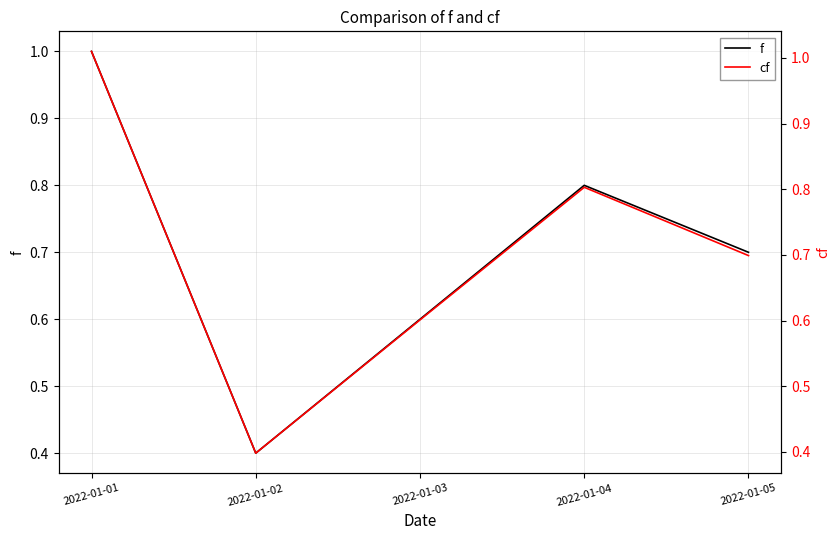

Does the chart have visible grid lines?

Yes